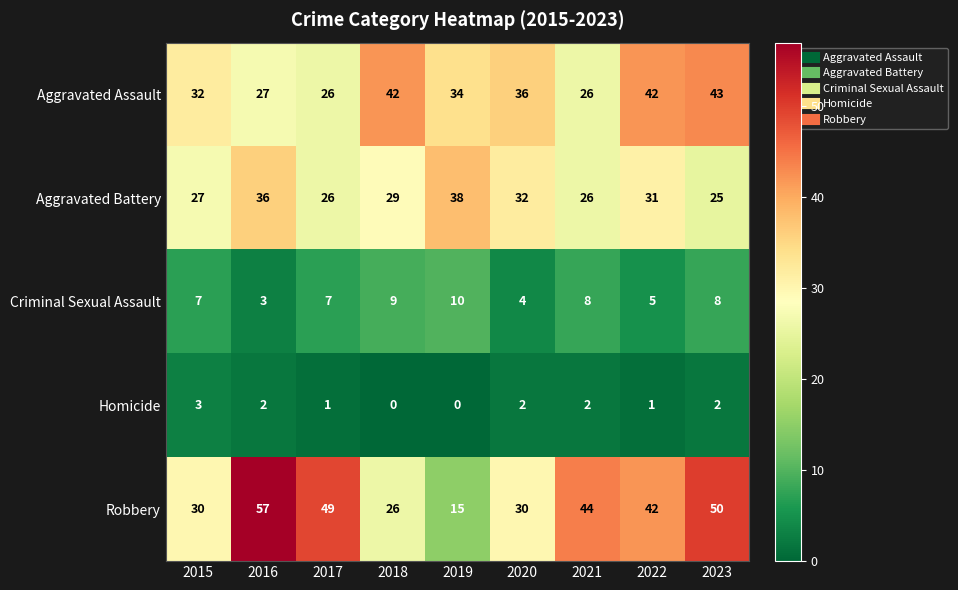

What is the difference between the Robbery values at 2019 and 2021?

29